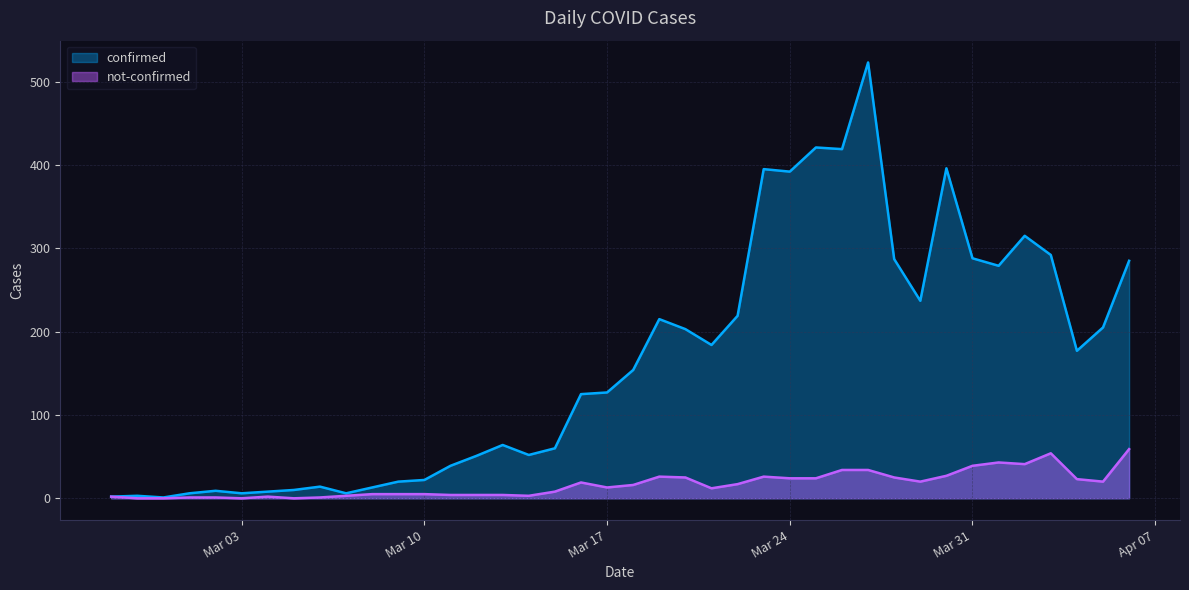

Which series has the largest total across all categories?

confirmed